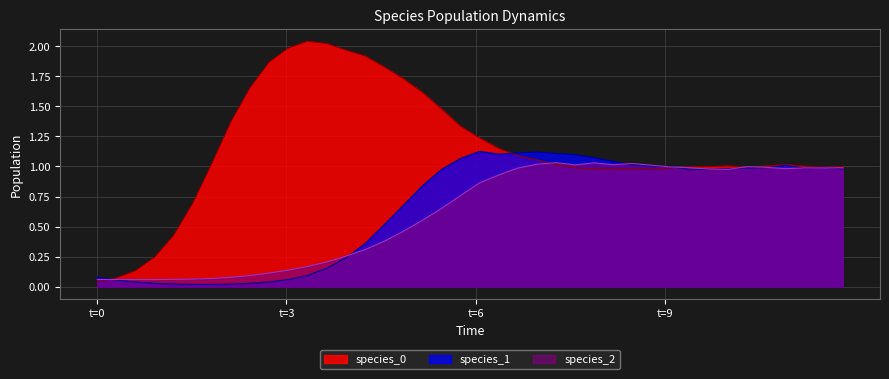

What is the label of the 2nd point from the left?

t=3